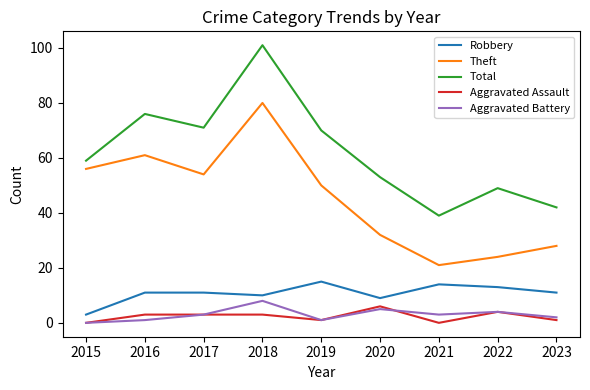

Reading left to right, what are all the values shown in this chart?

Robbery: 2015=3	2016=11	2017=11	2018=10	2019=15	2020=9	2021=14	2022=13	2023=11
Theft: 2015=56	2016=61	2017=54	2018=80	2019=50	2020=32	2021=21	2022=24	2023=28
Total: 2015=59	2016=76	2017=71	2018=101	2019=70	2020=53	2021=39	2022=49	2023=42
Aggravated Assault: 2015=0	2016=3	2017=3	2018=3	2019=1	2020=6	2021=0	2022=4	2023=1
Aggravated Battery: 2015=0	2016=1	2017=3	2018=8	2019=1	2020=5	2021=3	2022=4	2023=2